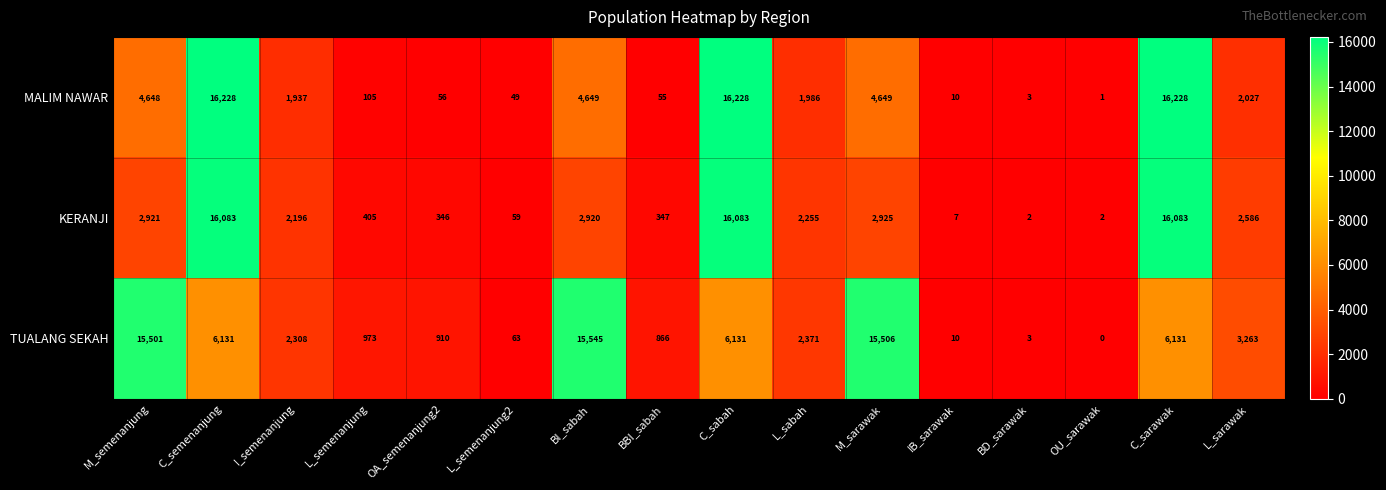

True or false: TUALANG SEKAH has a value of 16 at IB_sarawak.

False